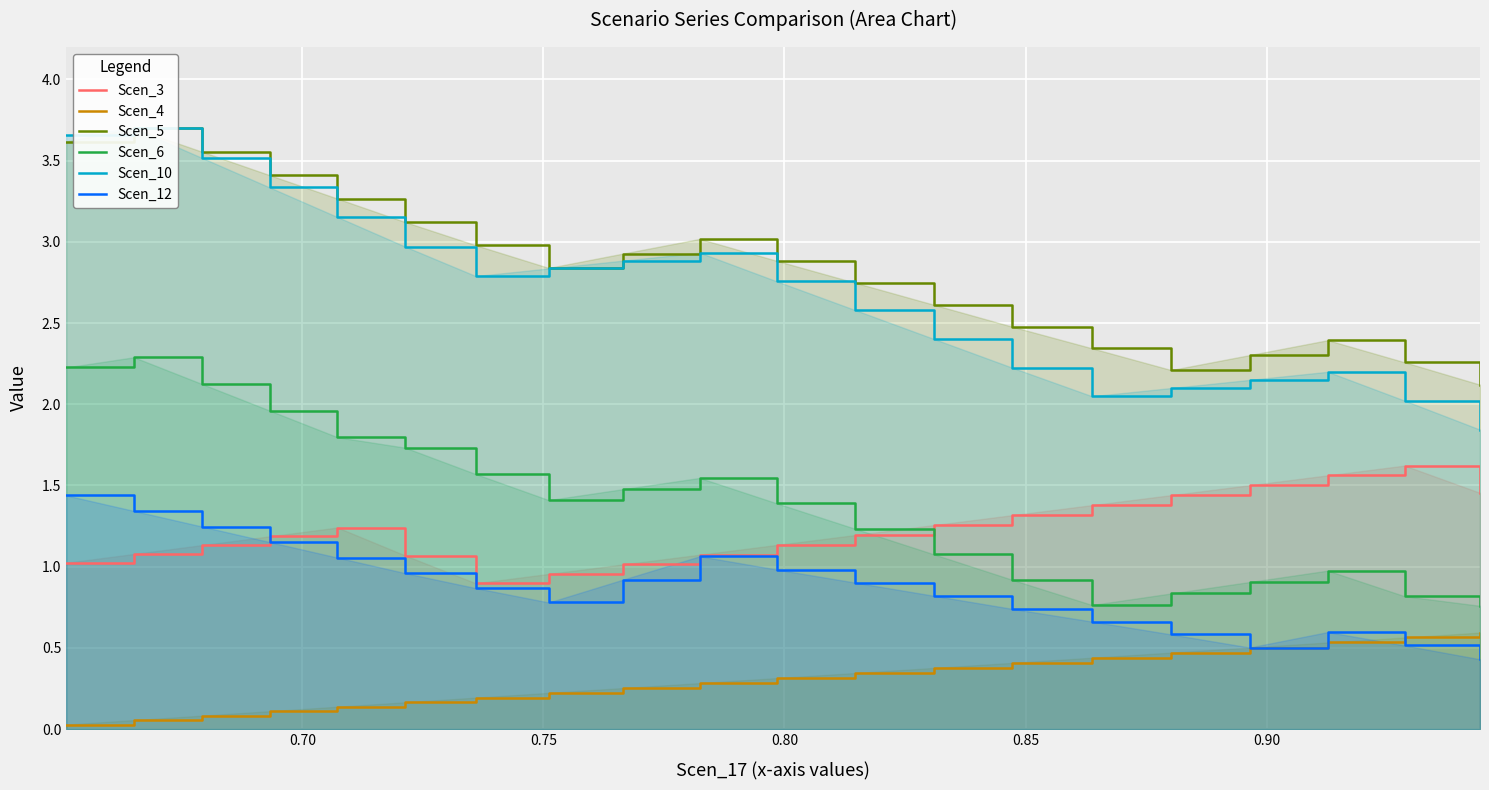

True or false: Scen_12 and Scen_6 cross at least once.

False